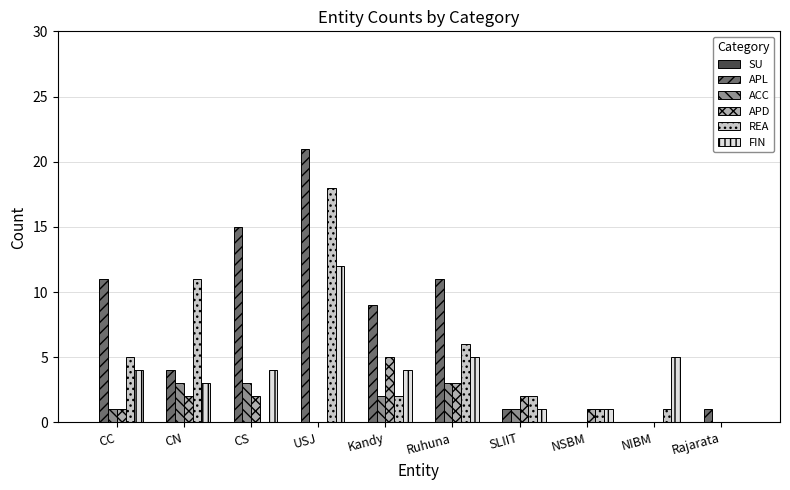

What is the sum of all APD values?

16